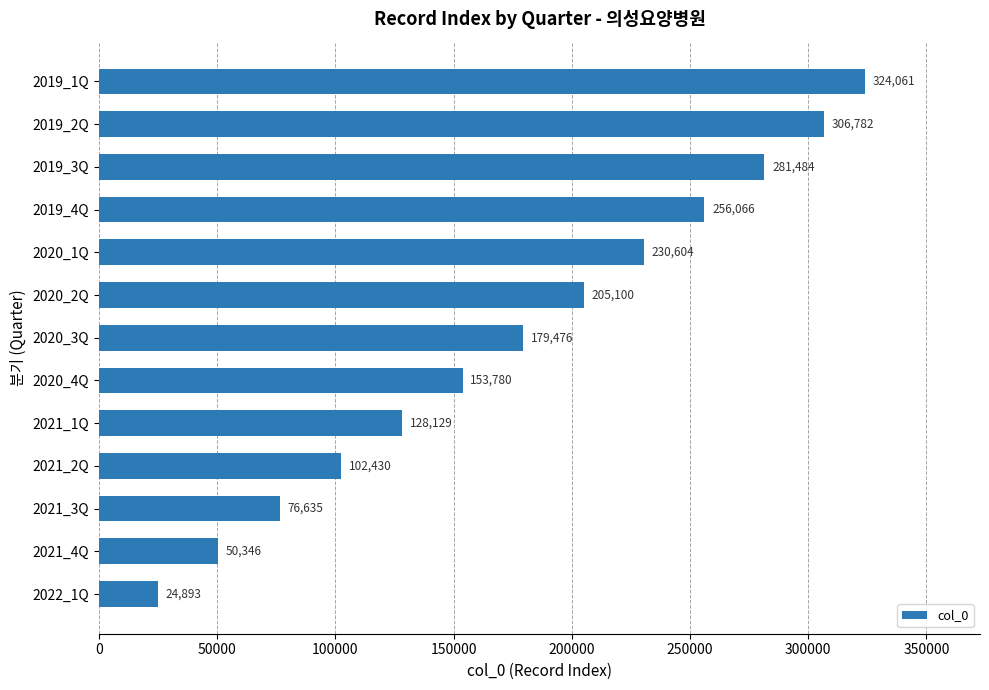

Rank the categories by value from lowest to highest.

2022_1Q, 2021_4Q, 2021_3Q, 2021_2Q, 2021_1Q, 2020_4Q, 2020_3Q, 2020_2Q, 2020_1Q, 2019_4Q, 2019_3Q, 2019_2Q, 2019_1Q